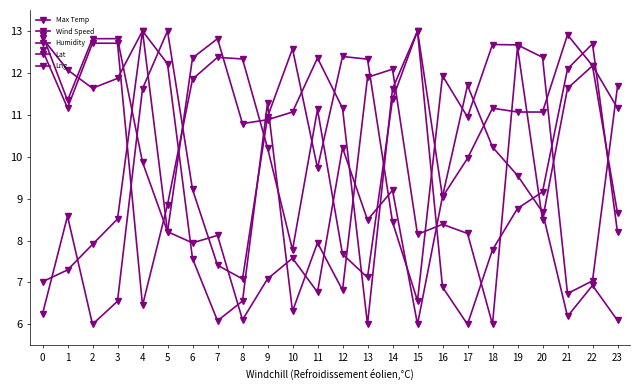

At which category is the sum across all series the highest?

19